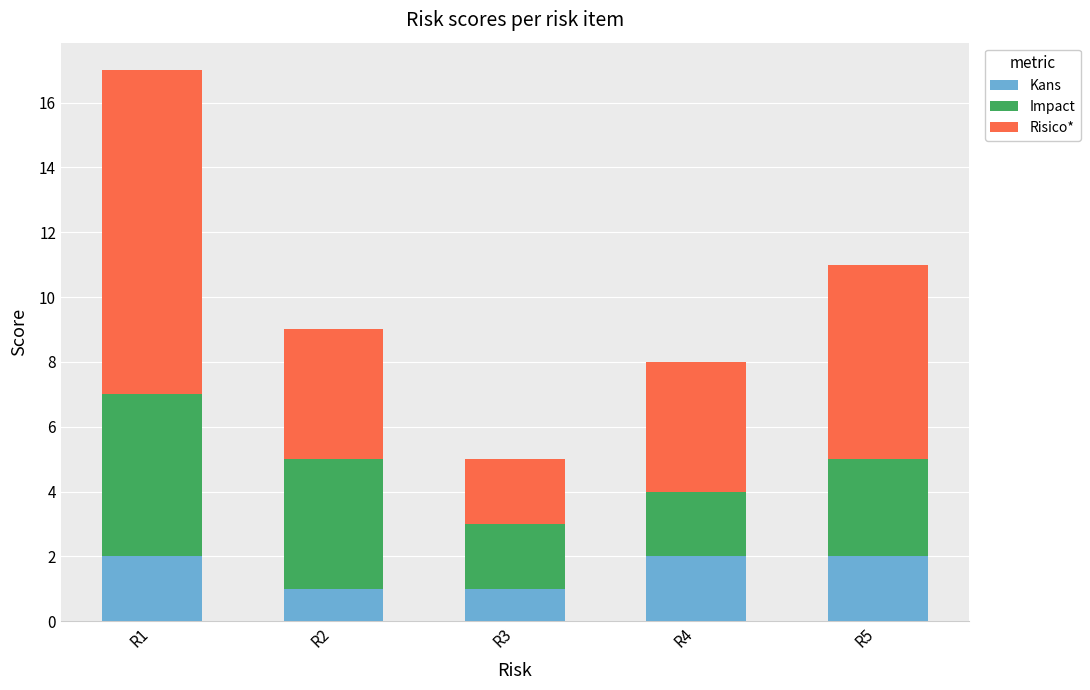

What is the sum of all Kans values?

8